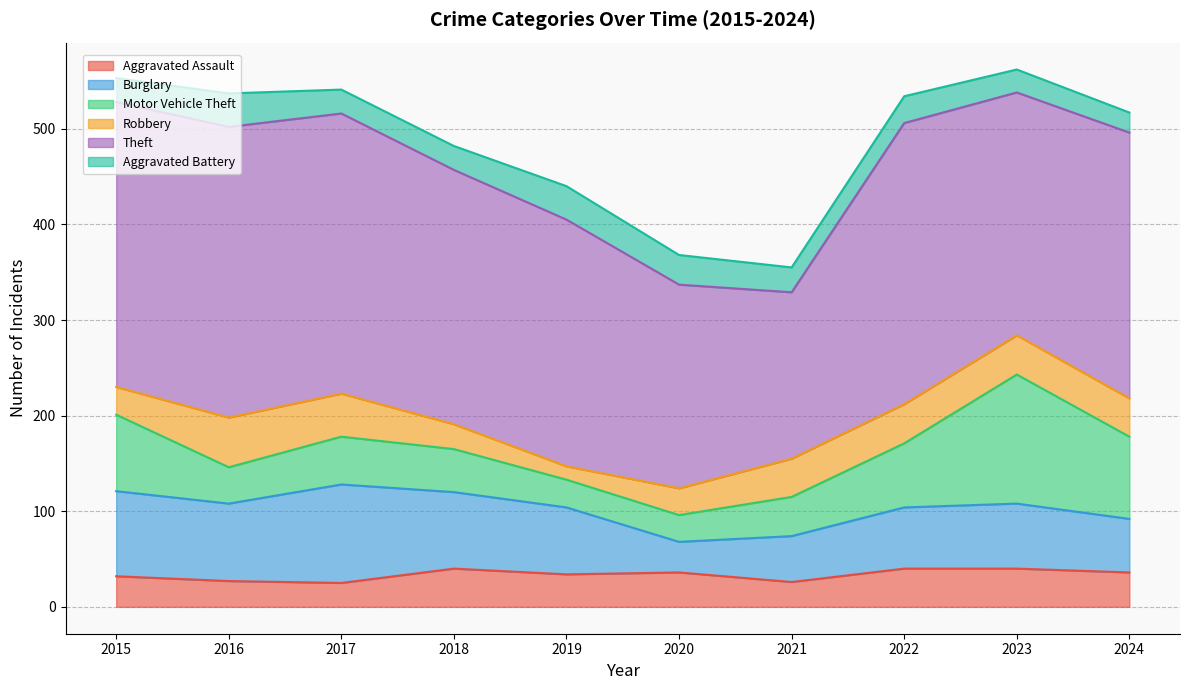

True or false: Burglary and Aggravated Battery cross at least once.

False